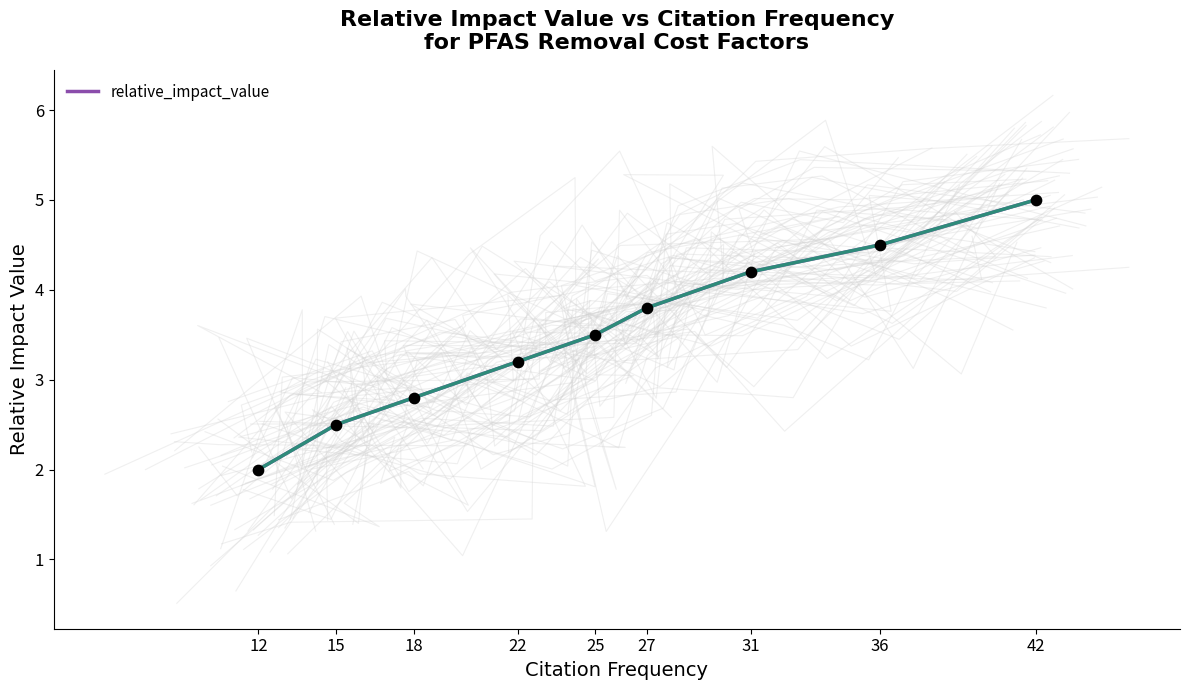

What is the change in value from 12 to 25?

+1.5